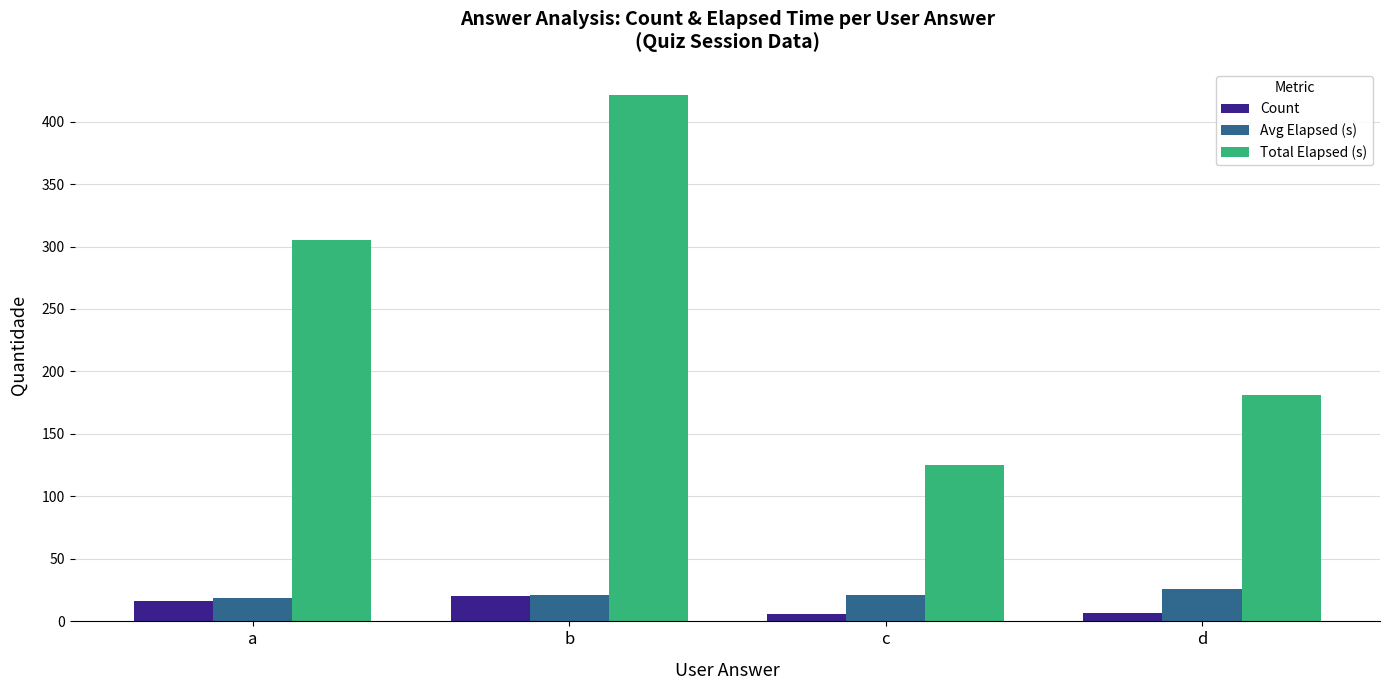

How many values in the Count series are below 16?

2